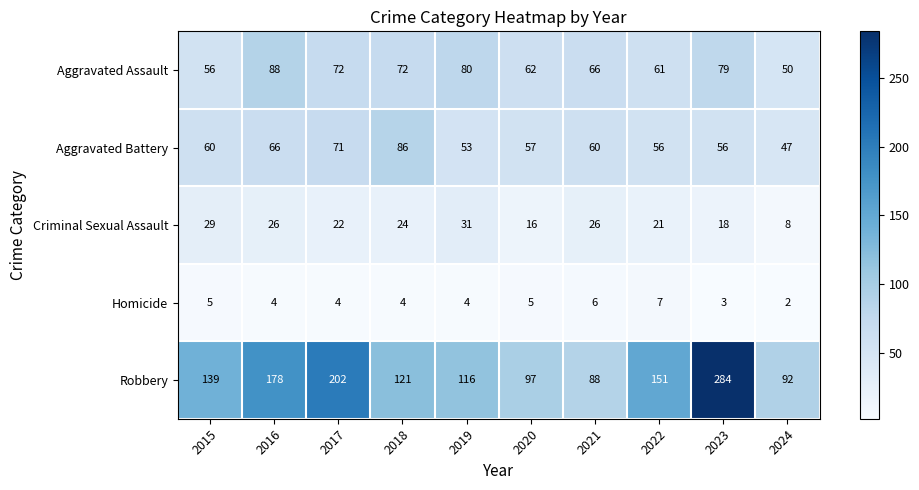

Is it true that Criminal Sexual Assault equals 9 at 2020?

False